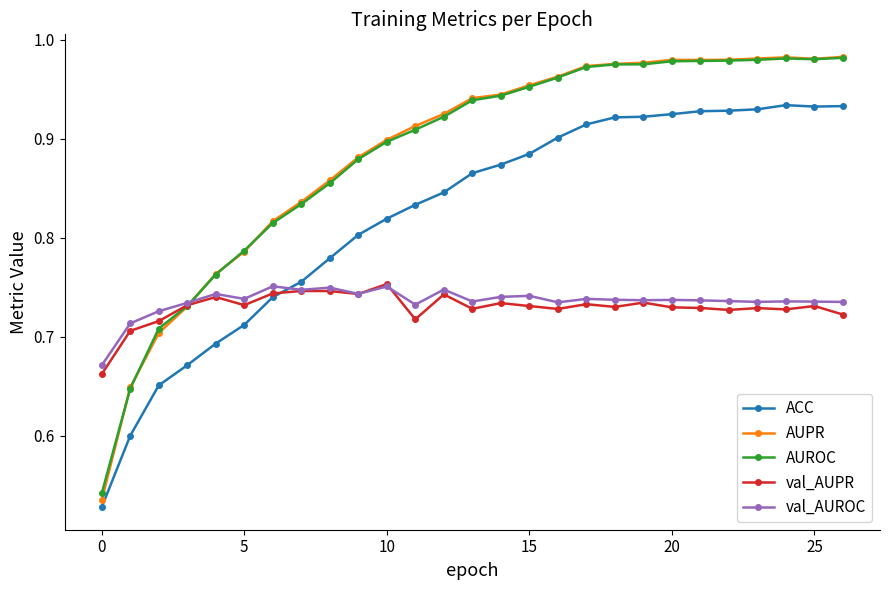

Count the val_AUPR values in the range 0 to 1.

27